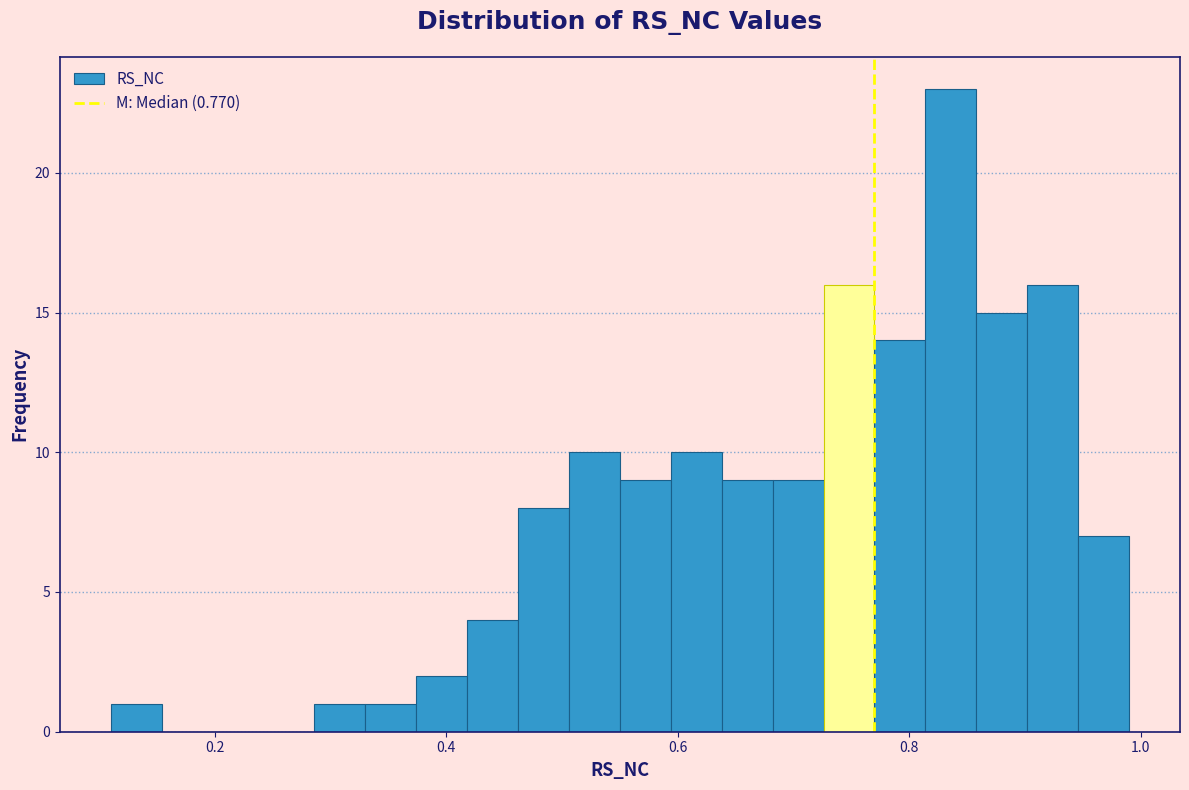

Around what value on the x-axis is the tallest bar? Give the approximate position of its centre, as read against the axis.

0.84